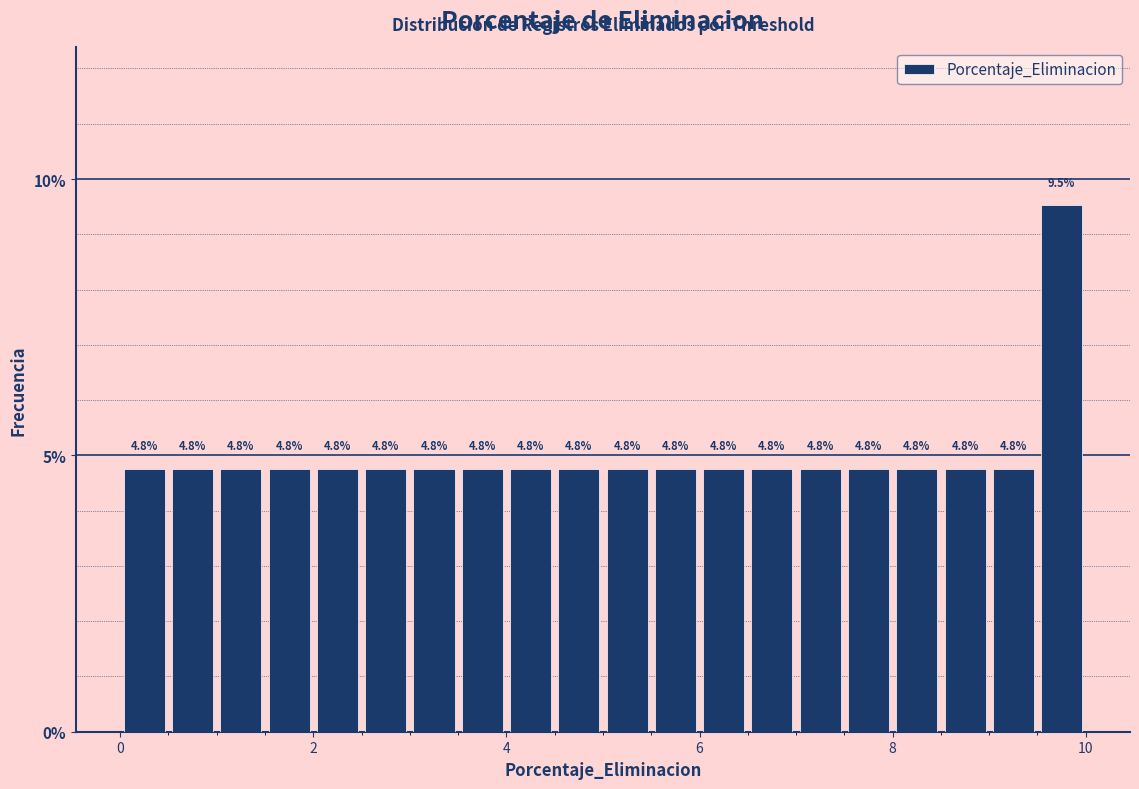

Around what value on the x-axis is the tallest bar? Give the approximate position of its centre, as read against the axis.

9.8